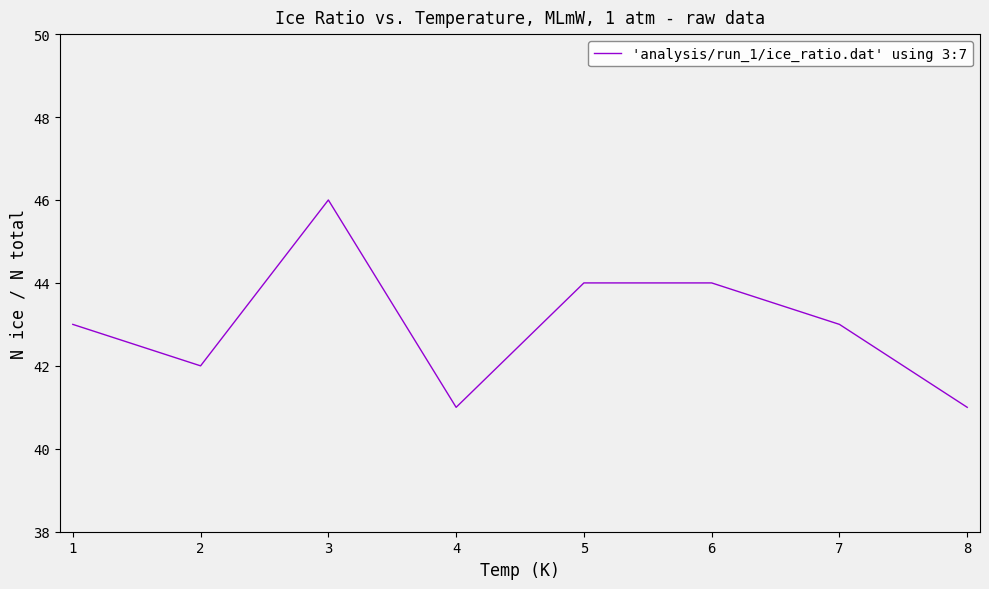

The chart shows a value of 44 at 6. True or false?

True